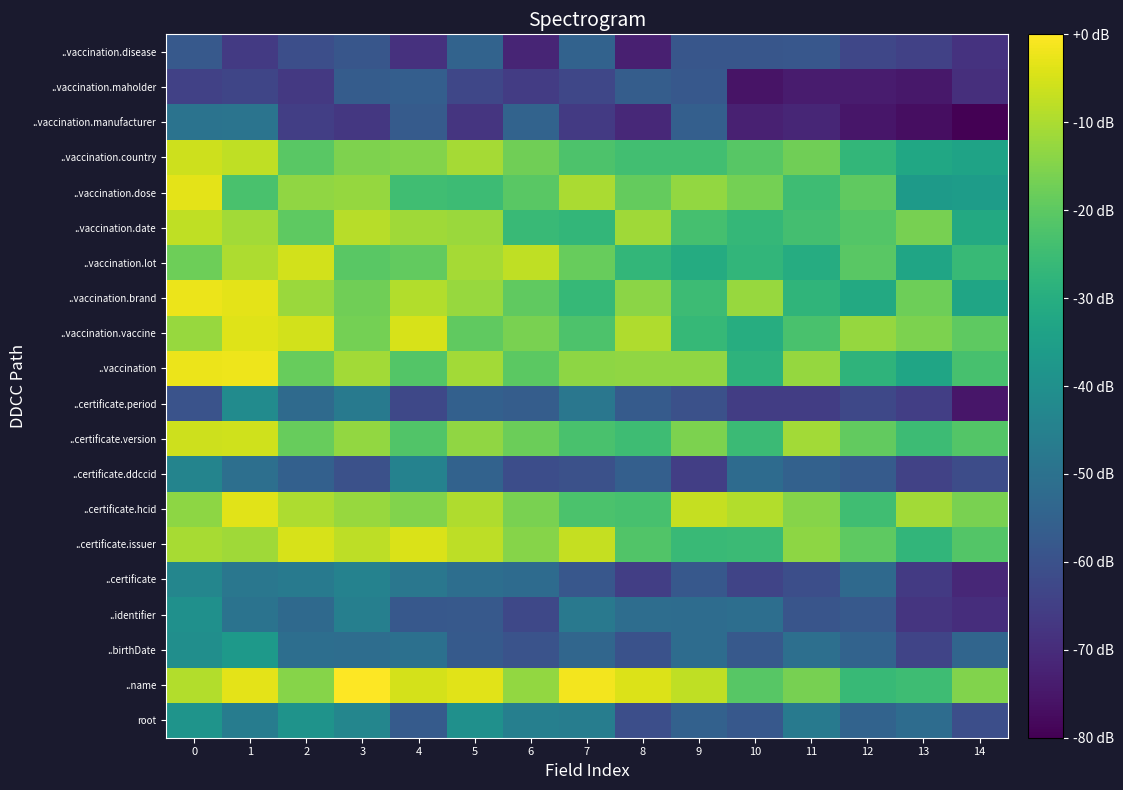

Which has a higher value, 3 or 14?

3